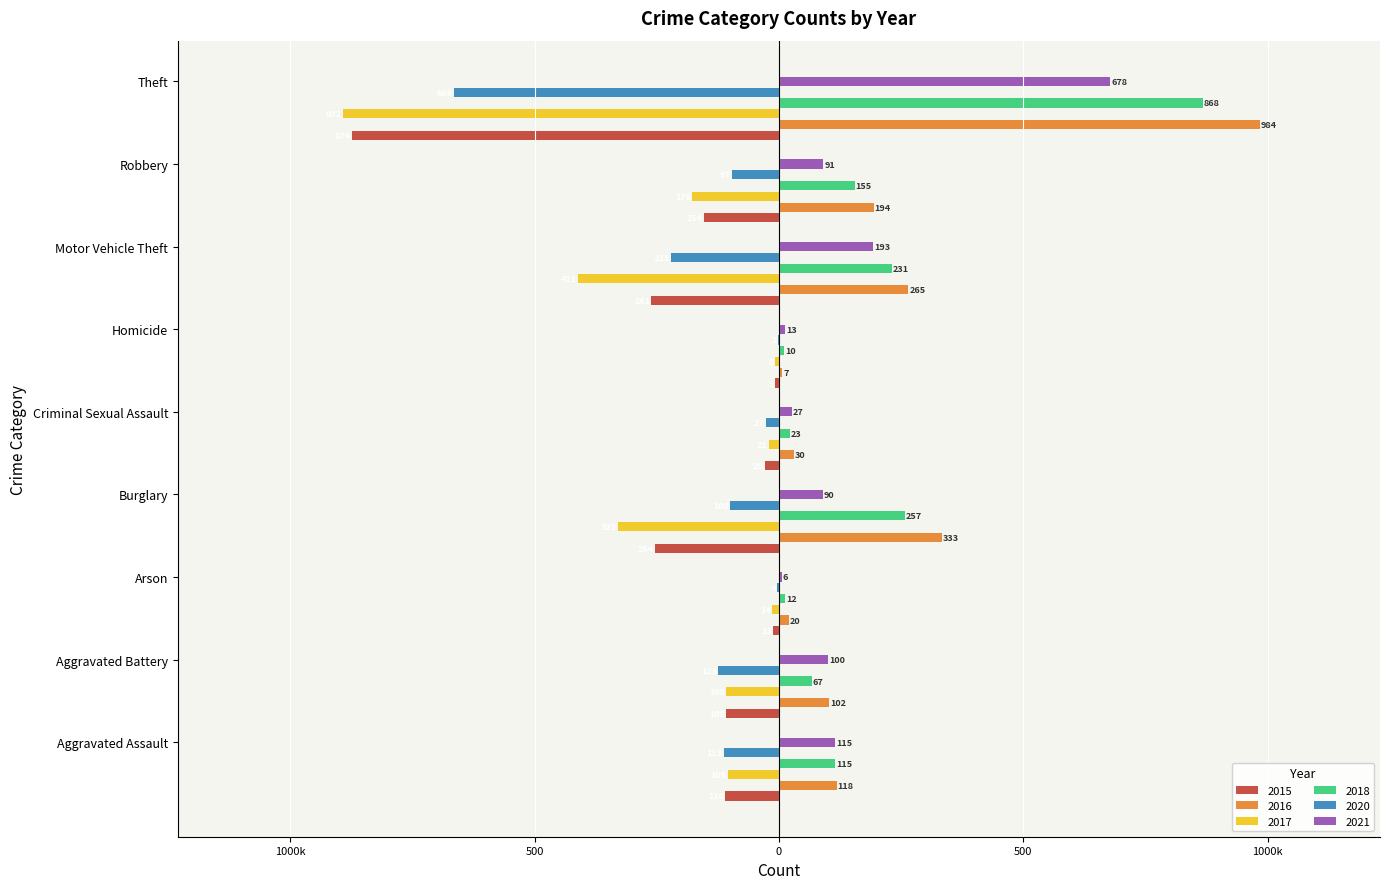

Which category has the lowest value in the 2017 series?

Theft